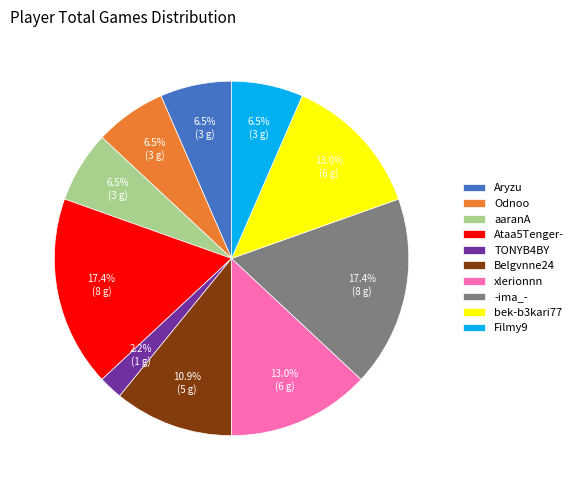

Between Aryzu and -ima_-, which is larger?

-ima_-